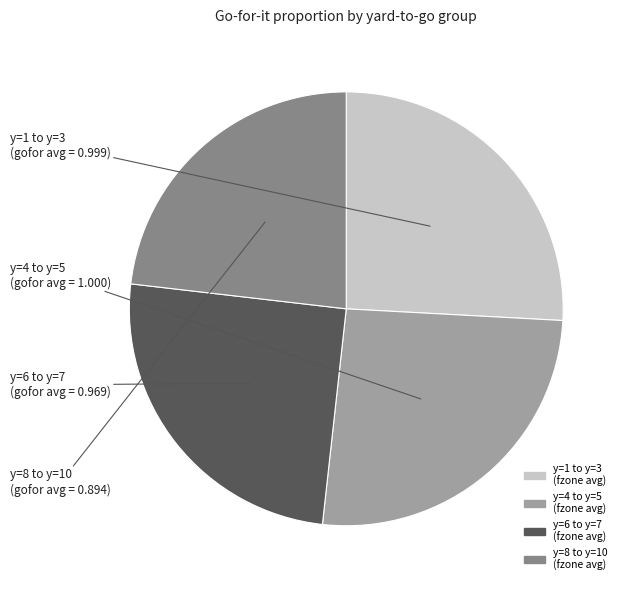

Does any single category account for the majority?

No